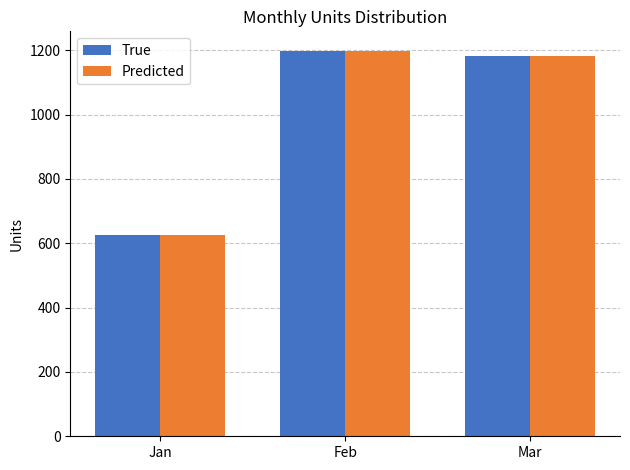

Read the Predicted value at Jan.

625